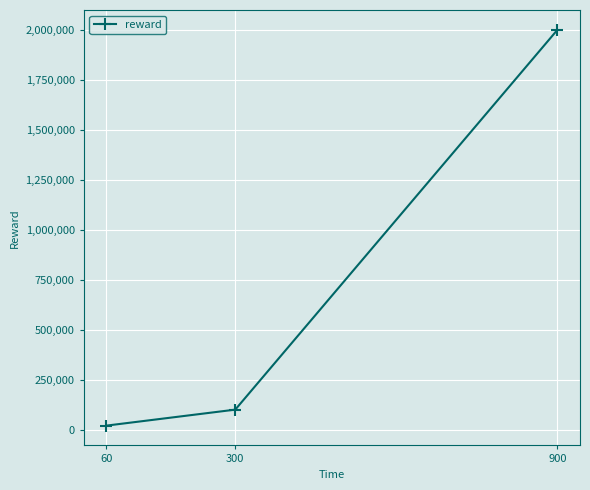

What is the sum of the values at 900 and 300?

2100000